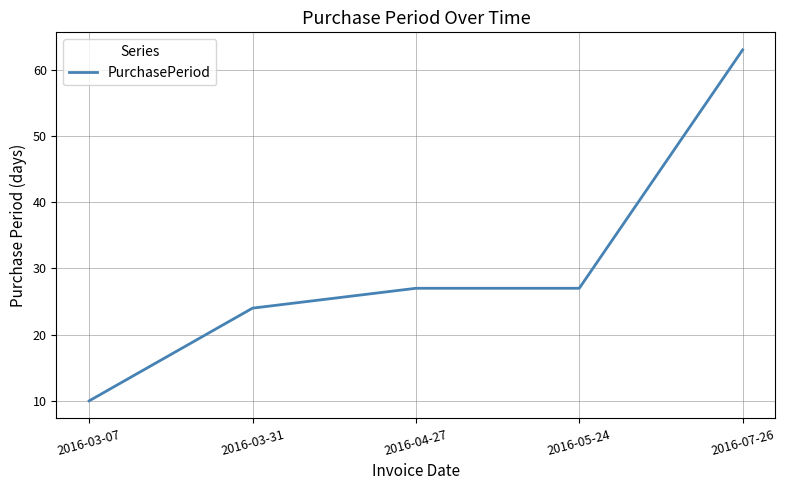

True or false: the data has more than 1 interior local peaks.

False